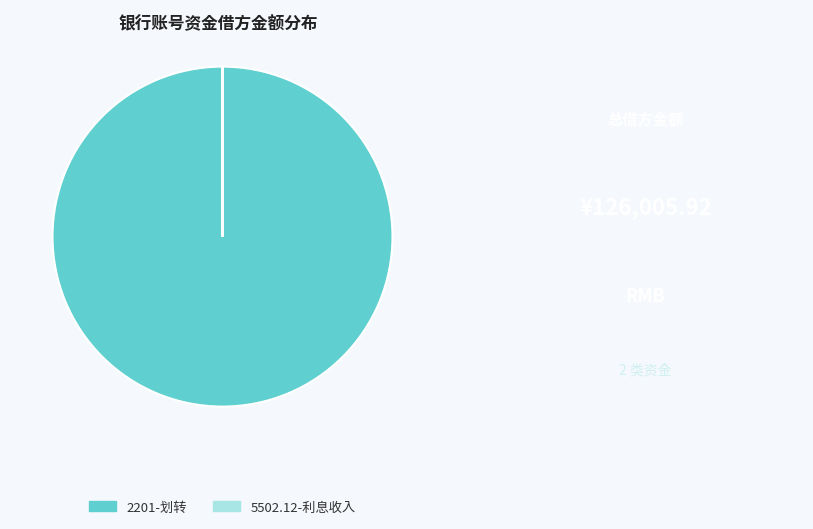

The 2201-划转 slice represents 91% of the pie. True or false?

False